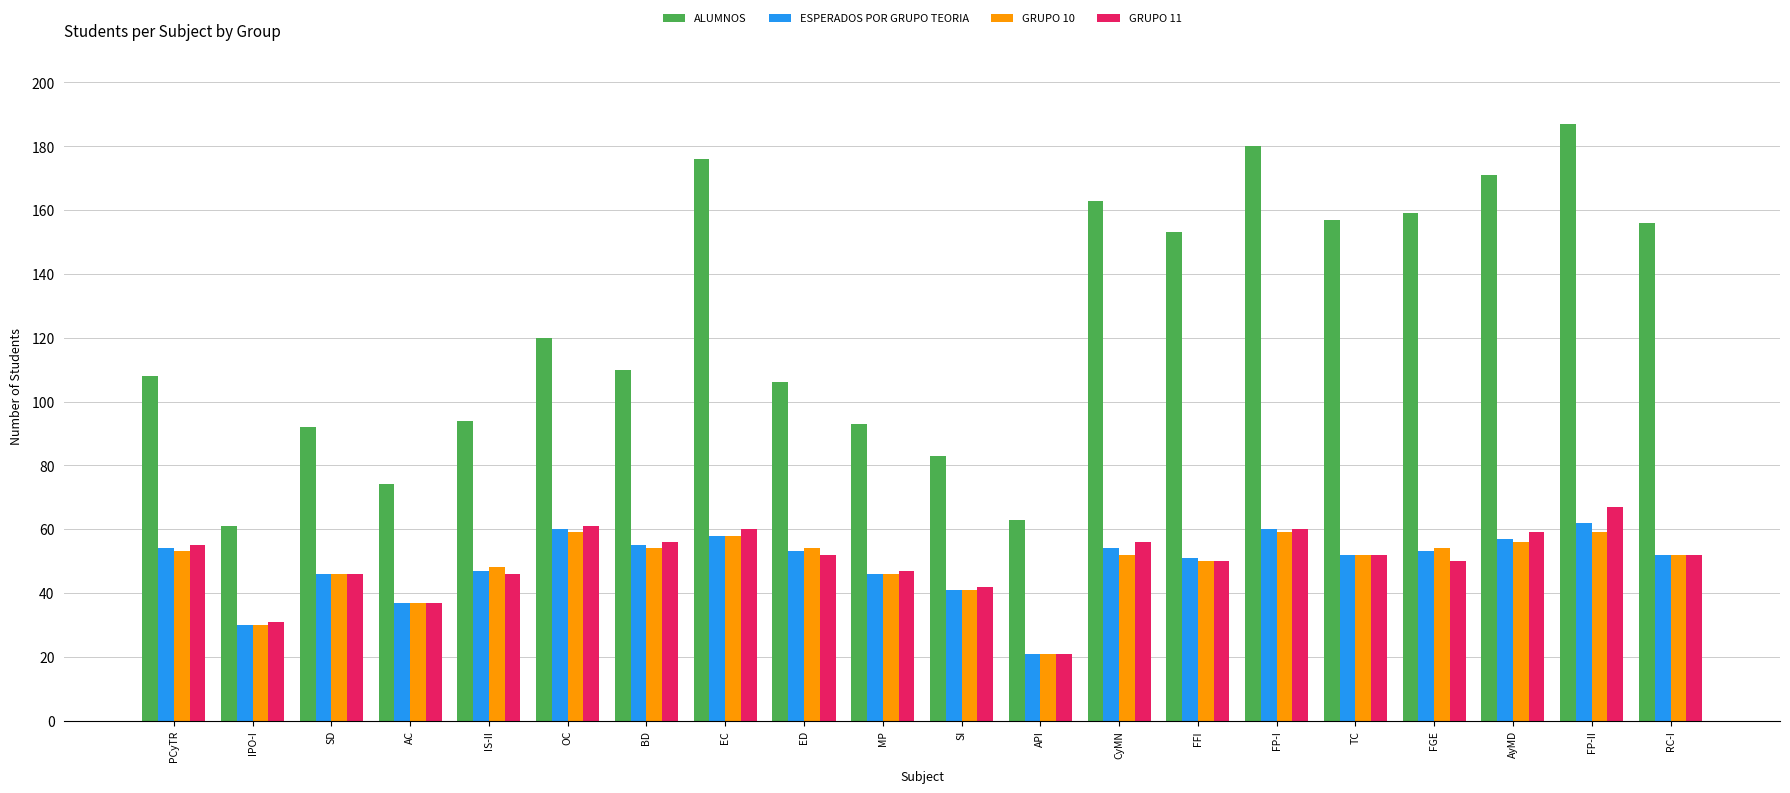

What is the average value of the ALUMNOS series?

125